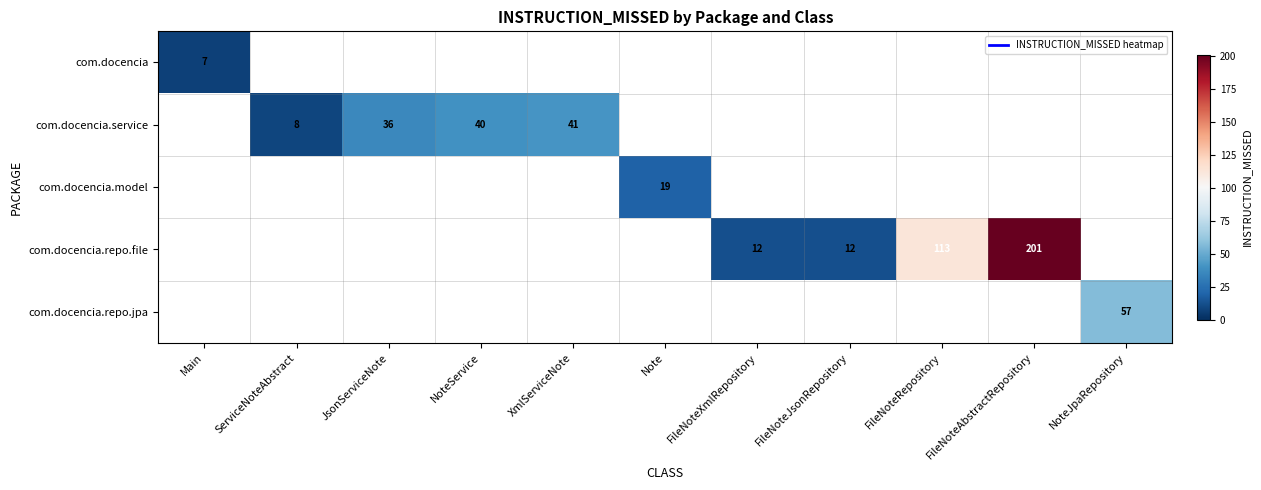

Rank the series by their maximum value, from highest to lowest.

com.docencia.repo.file, com.docencia.repo.jpa, com.docencia.service, com.docencia.model, com.docencia